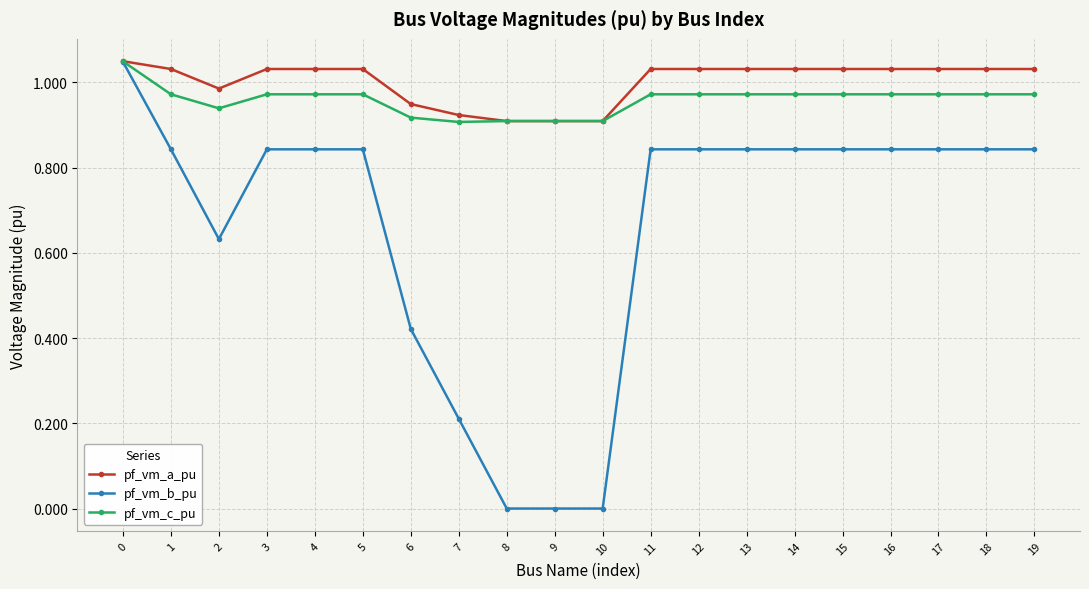

Rank the series at 14 from lowest to highest value.

pf_vm_b_pu, pf_vm_c_pu, pf_vm_a_pu